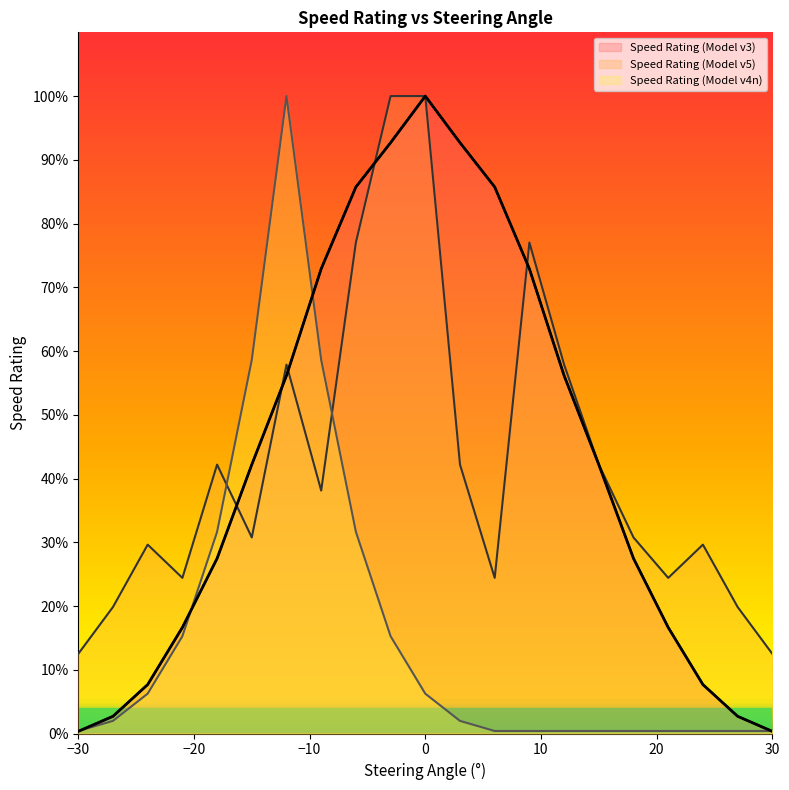

True or false: Speed Rating (Model v5) has a value of 0.3 at -15.

True